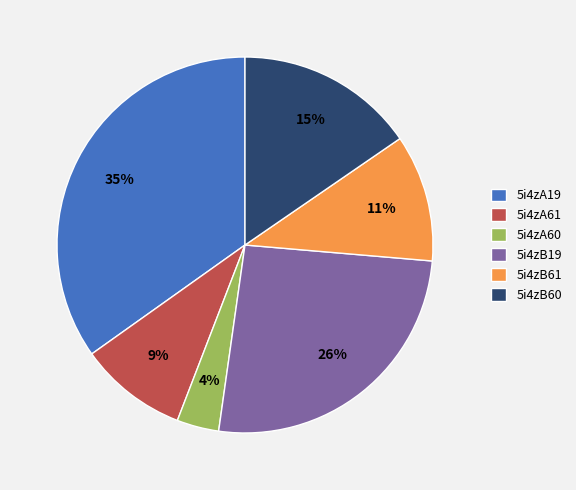

The 5i4zA61 slice represents 9% of the pie. True or false?

True